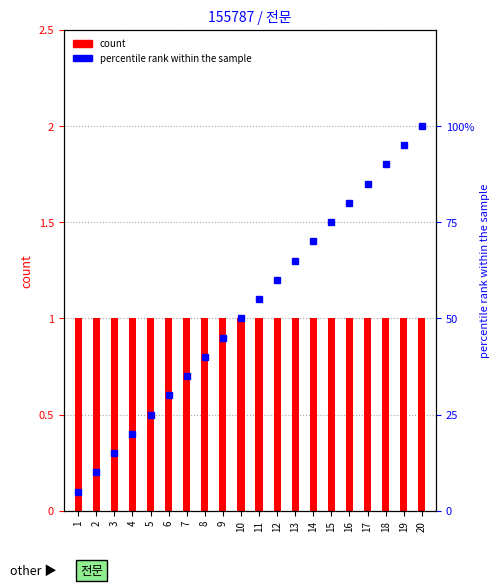

At 17, list the series in order from largest to smallest.

percentile rank within the sample, count